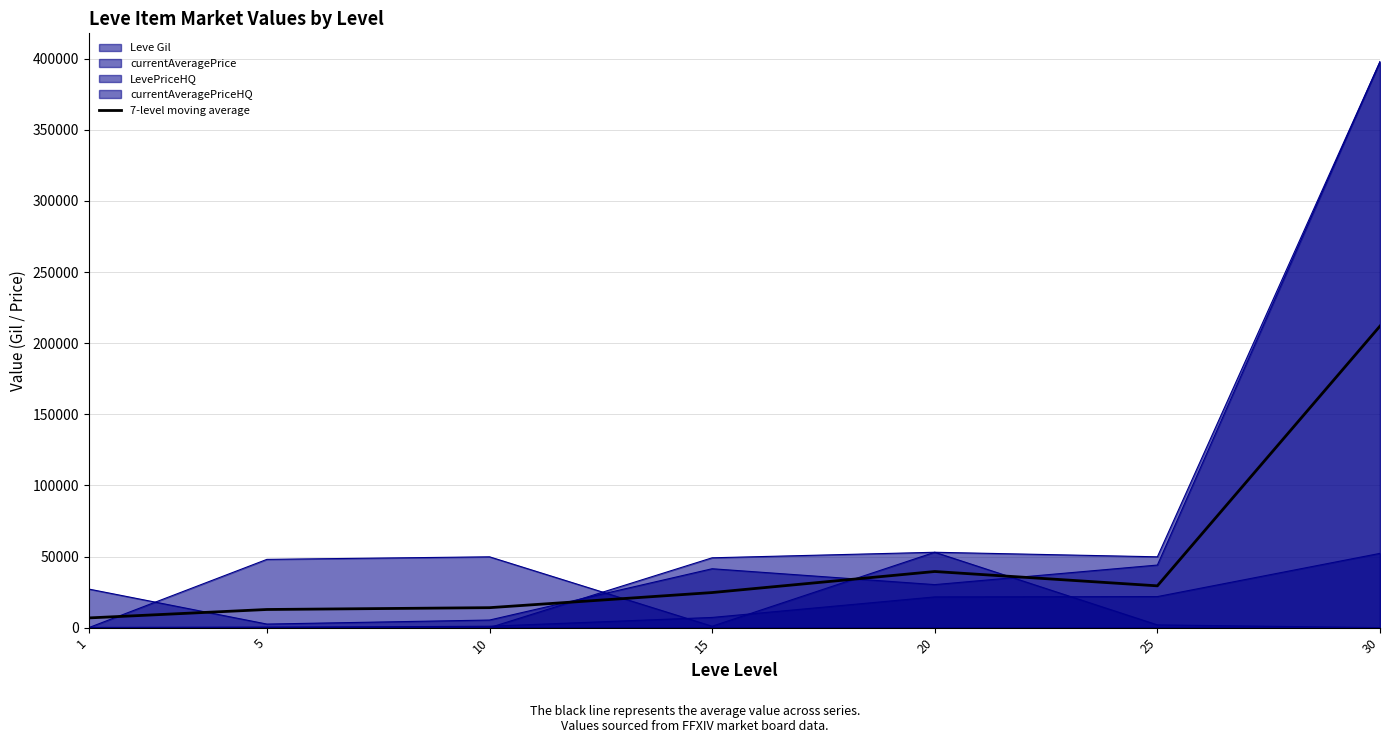

How many interior local valleys (lower than both neighbors) does the data have?

1